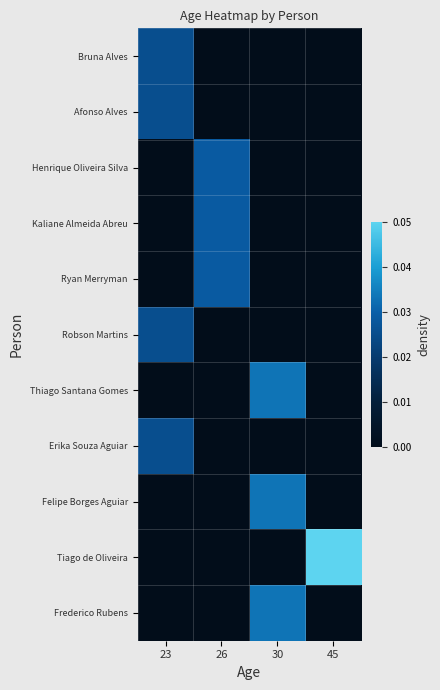

Reading right to left, extract all data points from this chart.

Bruna Alves: 45=0.0	30=0.0	26=0.0	23=0.5
Afonso Alves: 45=0.0	30=0.0	26=0.0	23=0.5
Henrique Oliveira Silva: 45=0.0	30=0.0	26=0.6	23=0.0
Kaliane Almeida Abreu: 45=0.0	30=0.0	26=0.6	23=0.0
Ryan Merryman: 45=0.0	30=0.0	26=0.6	23=0.0
Robson Martins: 45=0.0	30=0.0	26=0.0	23=0.5
Thiago Santana Gomes: 45=0.0	30=0.7	26=0.0	23=0.0
Erika Souza Aguiar: 45=0.0	30=0.0	26=0.0	23=0.5
Felipe Borges Aguiar: 45=0.0	30=0.7	26=0.0	23=0.0
Tiago de Oliveira: 45=1.0	30=0.0	26=0.0	23=0.0
Frederico Rubens: 45=0.0	30=0.7	26=0.0	23=0.0